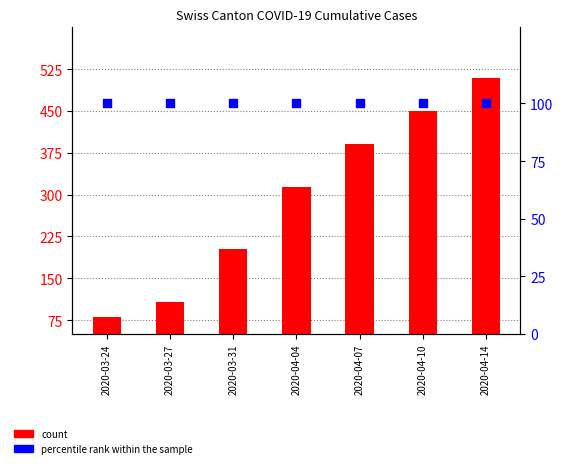

At how many categories does at least one series exceed 81?

7